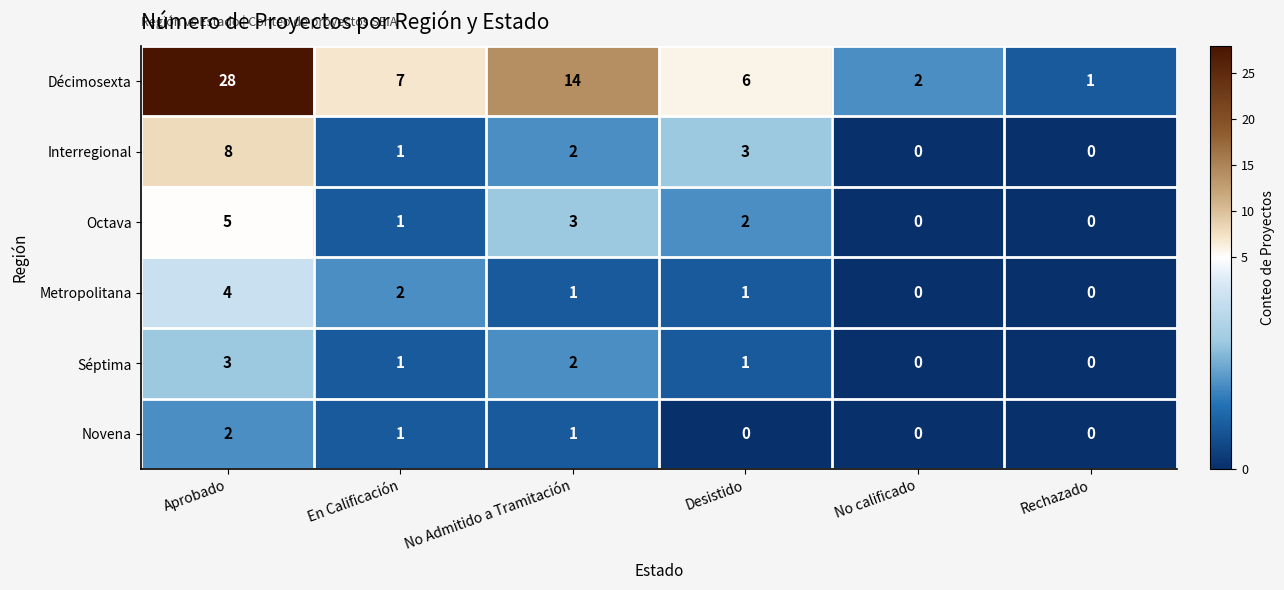

True or false: Novena has a value of 1 at En Calificación.

True